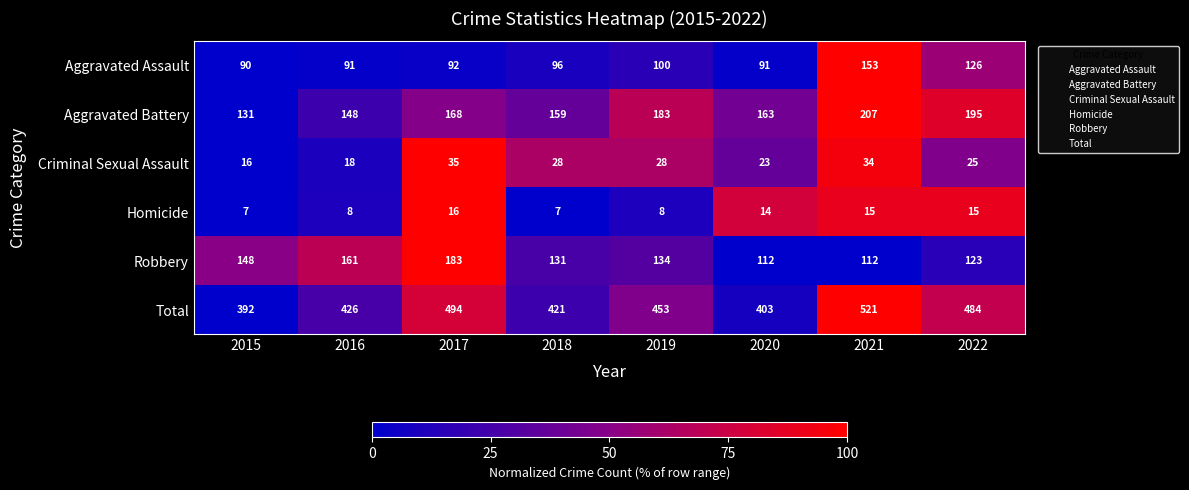

Which series has the largest range (max minus min)?

Total